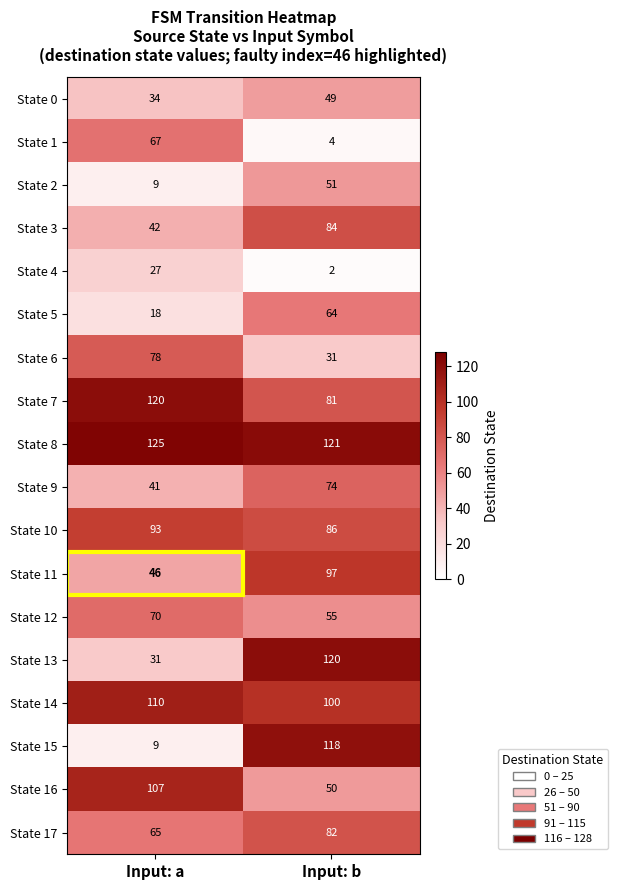

What is the sum of all State 1 values?

71